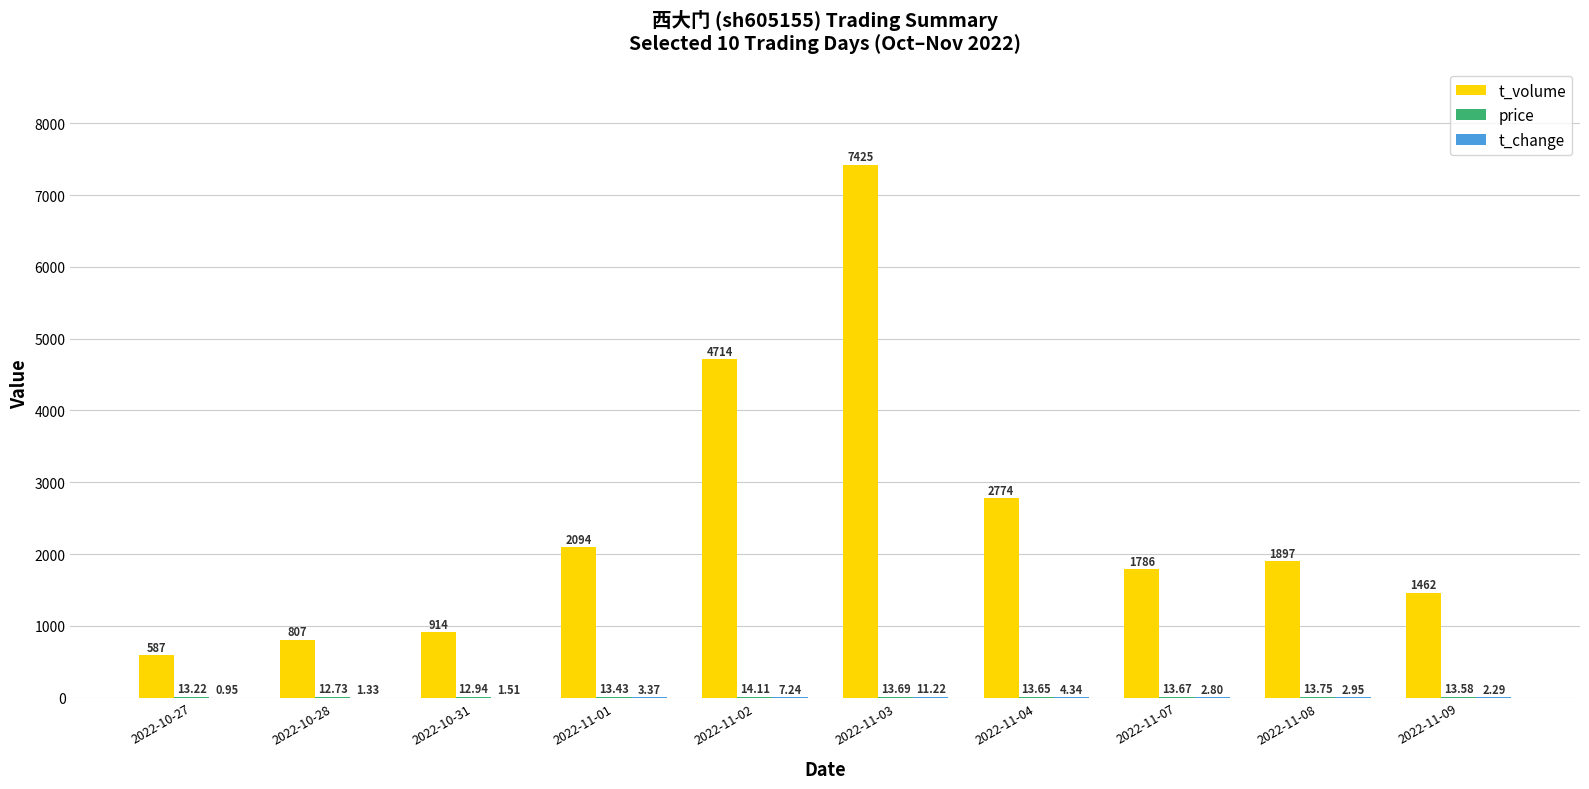

Which series has the largest total across all categories?

t_volume